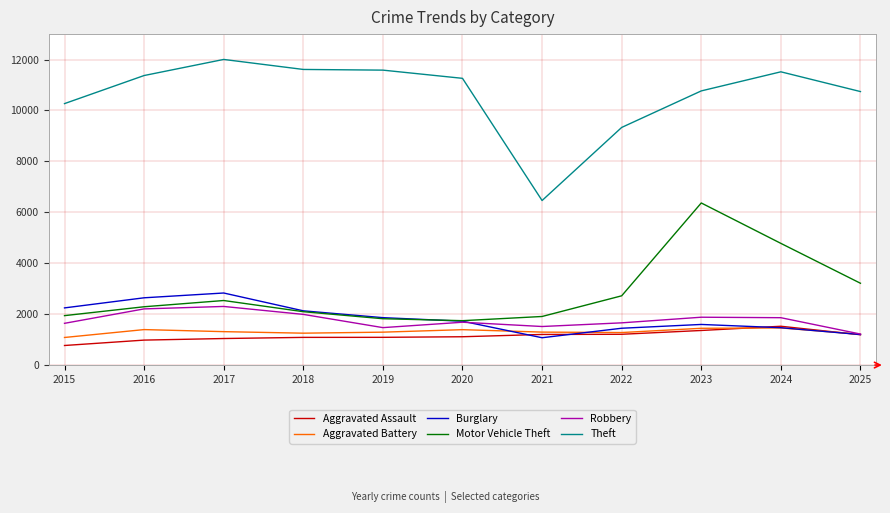

What is the difference between the maximum and minimum values in the Robbery series?

1084